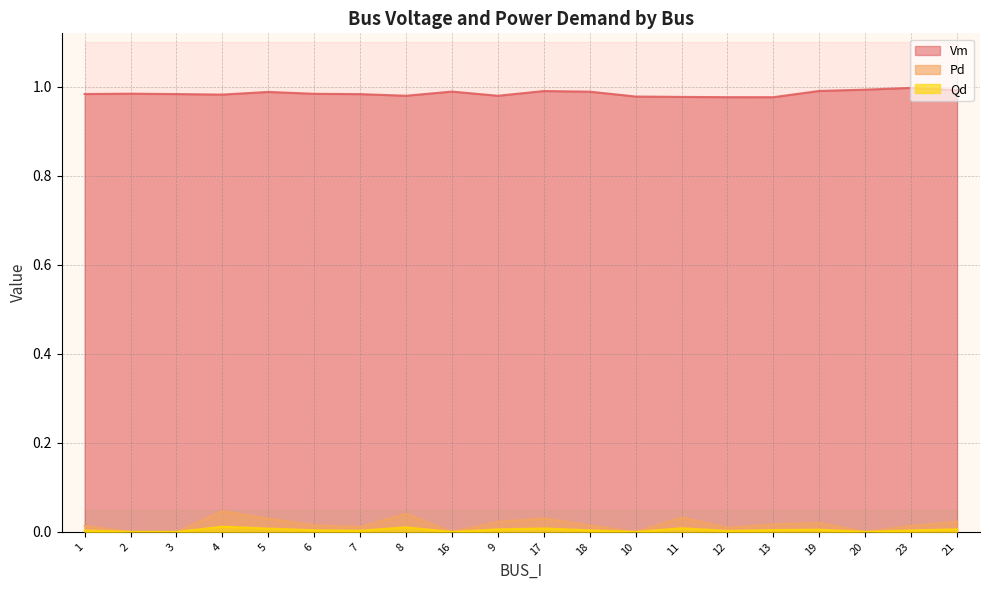

What is the sum of all Vm values?

19.7